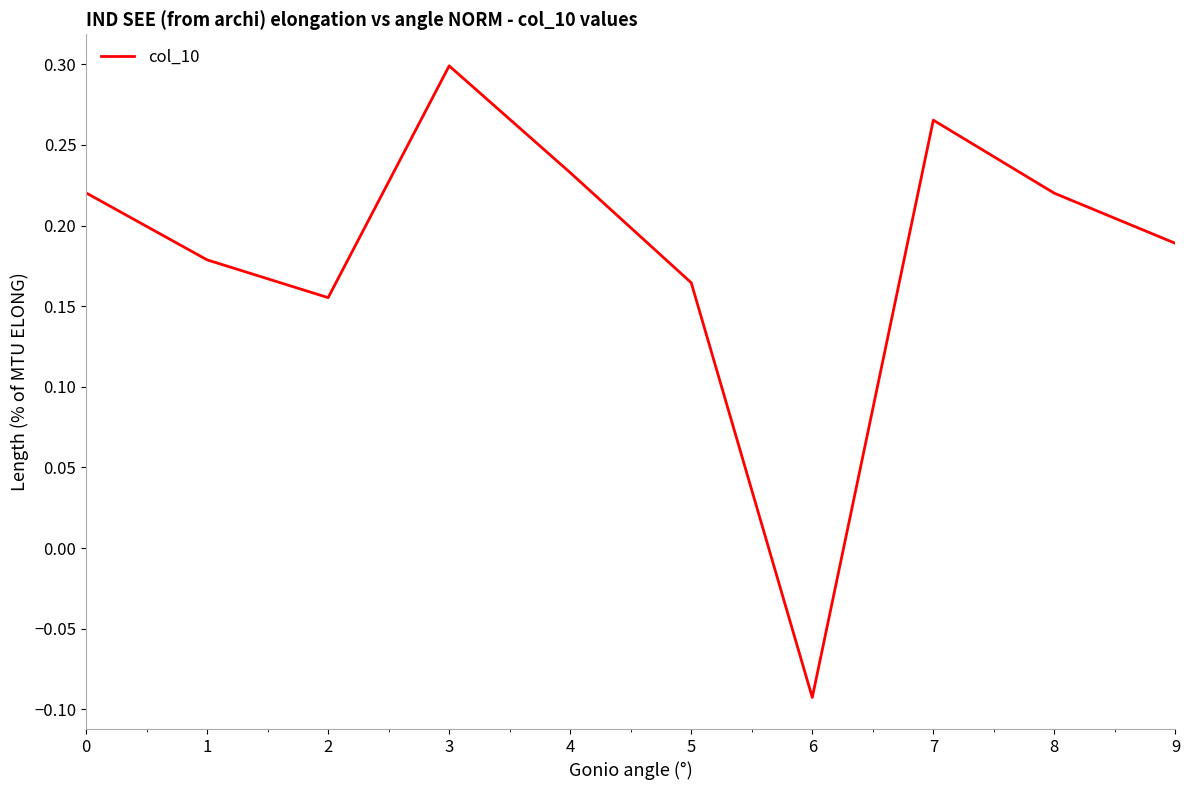

How many interior local valleys (lower than both neighbors) does the data have?

2